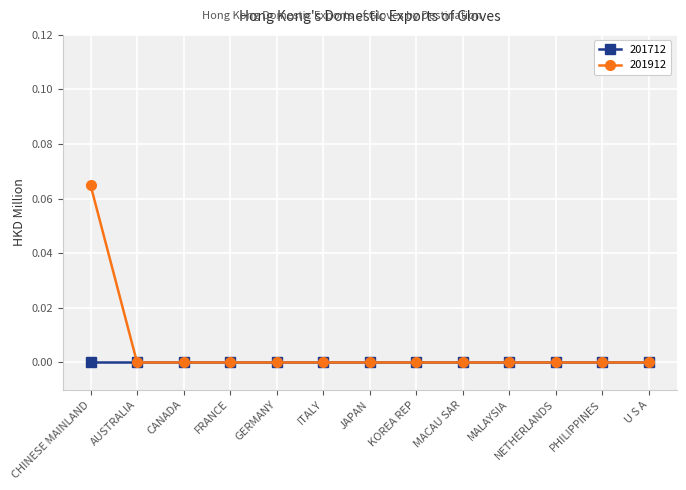

Is it true that 201712 equals 0.0 at MALAYSIA?

True